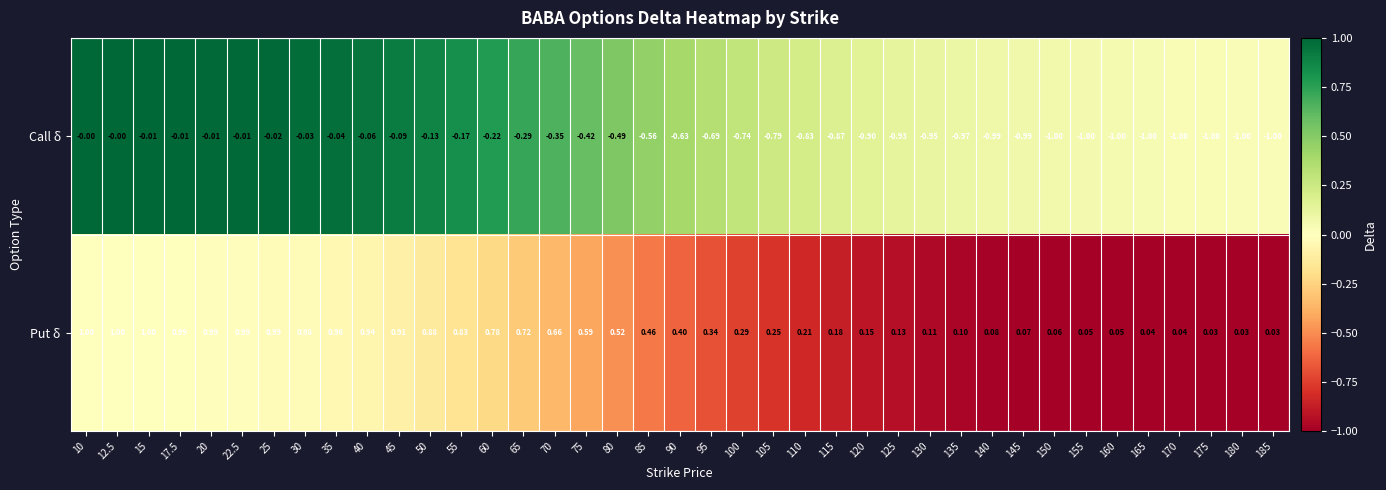

Rank the series by their average value, from lowest to highest.

Call δ, Put δ